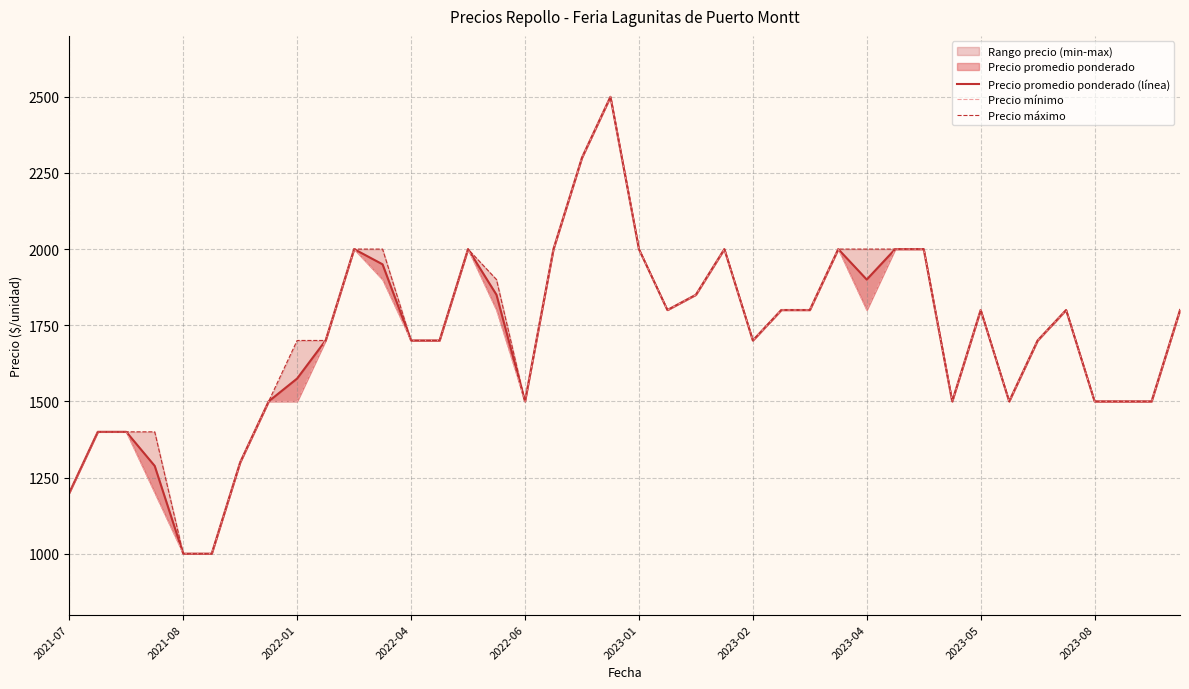

How many values in the Precio mínimo series exceed 1800?

12